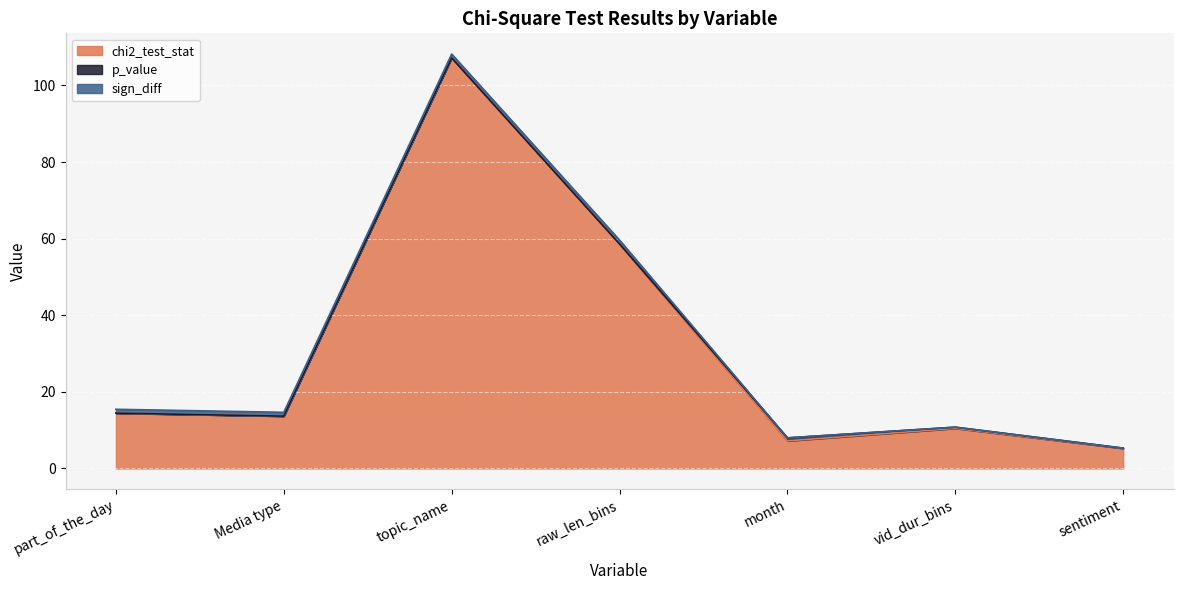

What is the maximum value for sign_diff?

1.0